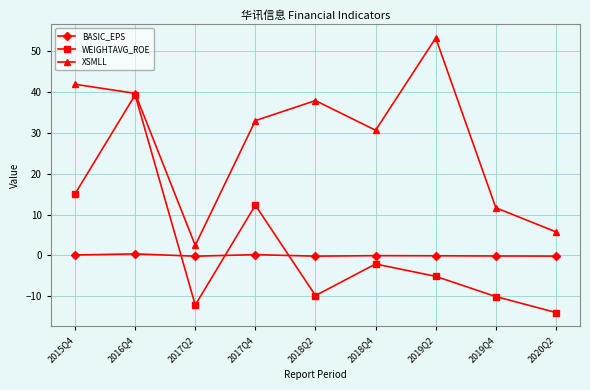

What is the minimum value shown in the chart?

-14.0